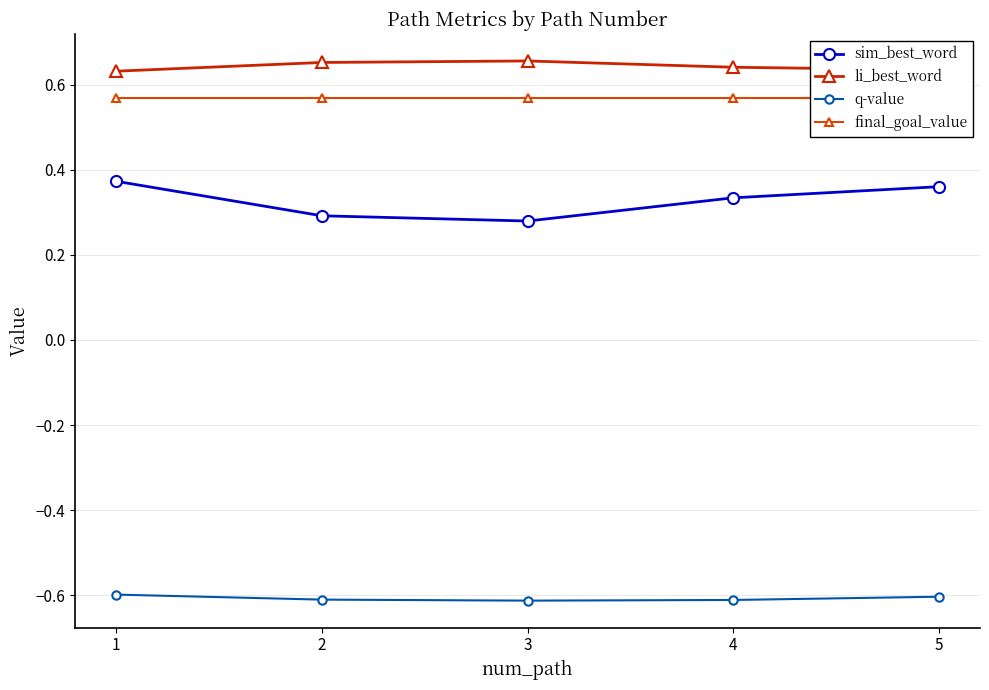

At which label is sim_best_word closest to 0?

3